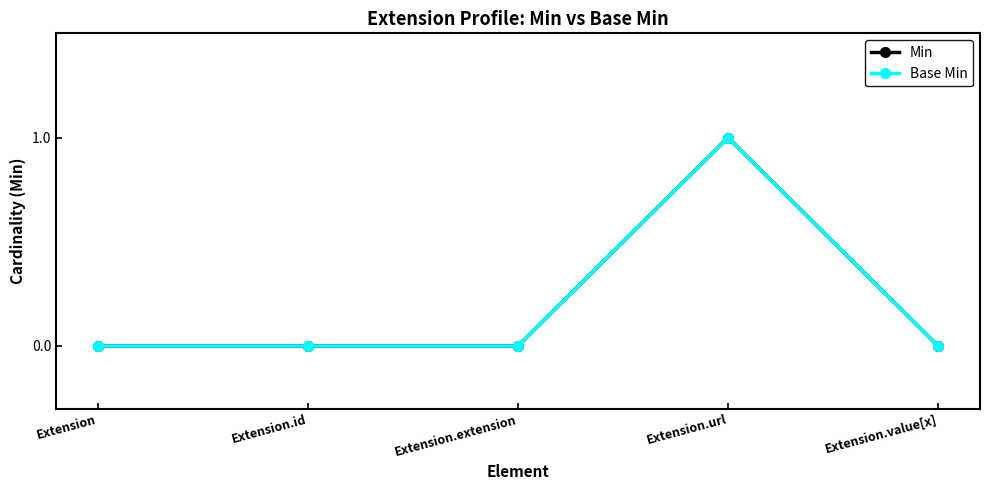

What is the sum of all Base Min values?

1